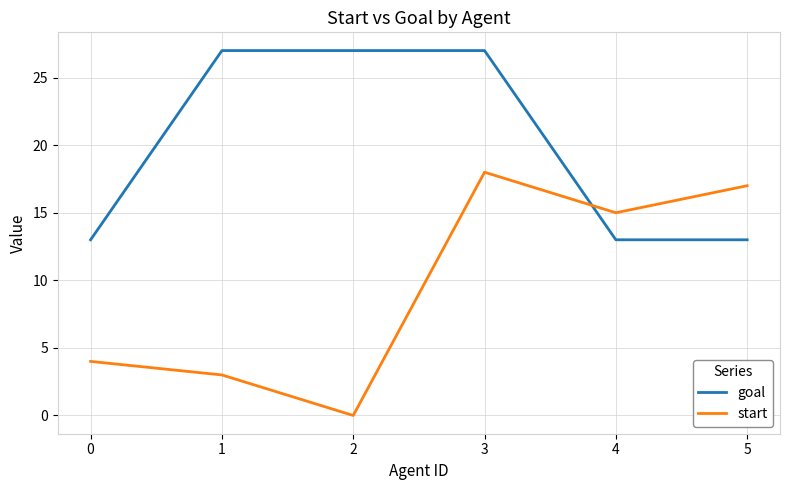

What is the highest value of the goal series?

27